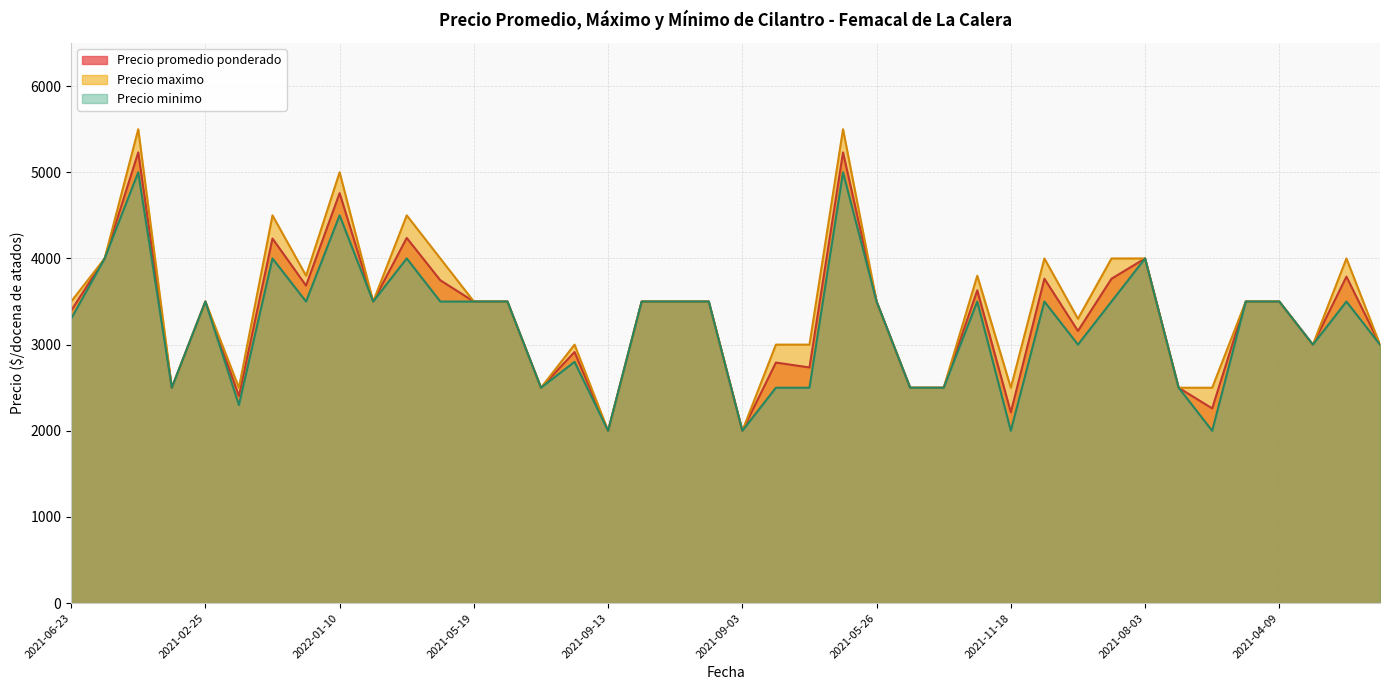

What is the average value of the Precio maximo series?

3435